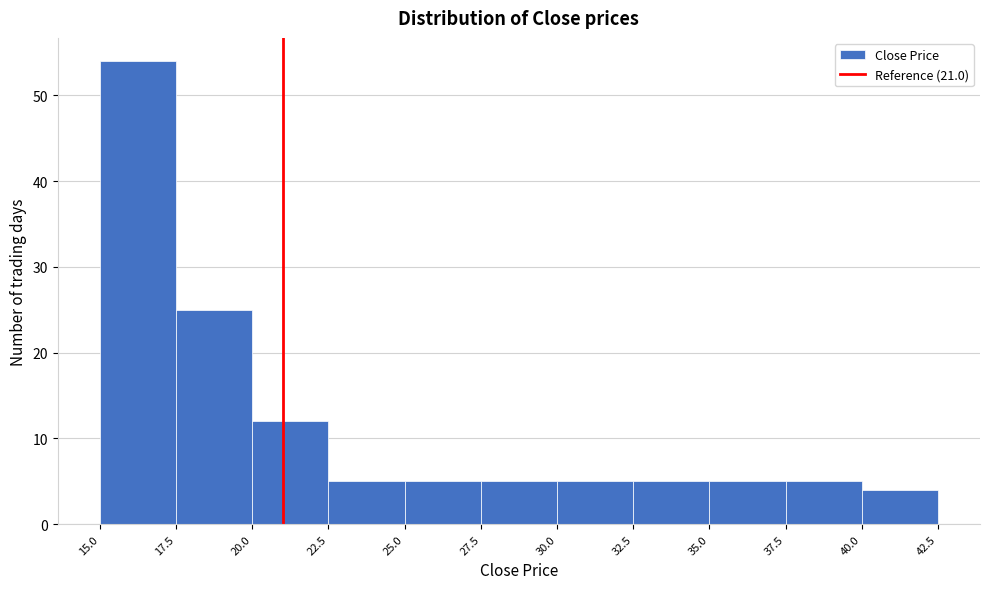

Over which range of the x-axis is the bar tallest?

15.0 to 17.5